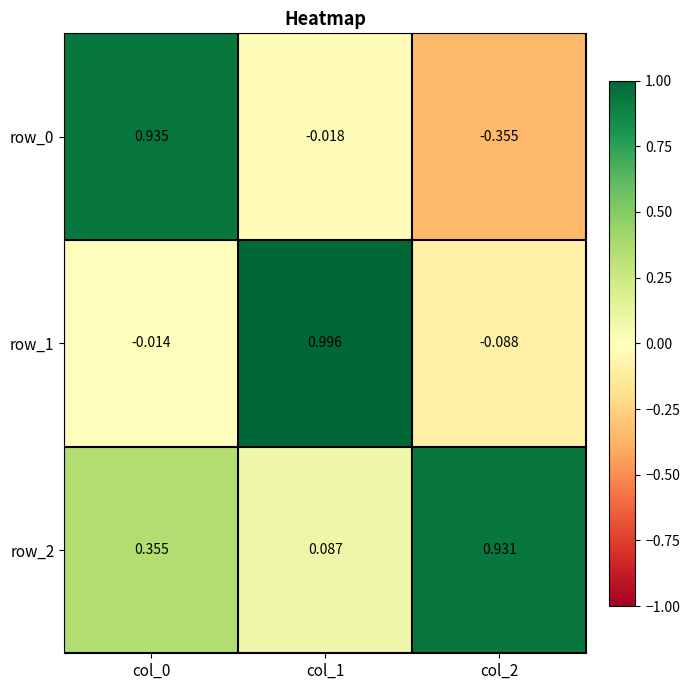

At which category does the chart reach its minimum across all series?

col_2